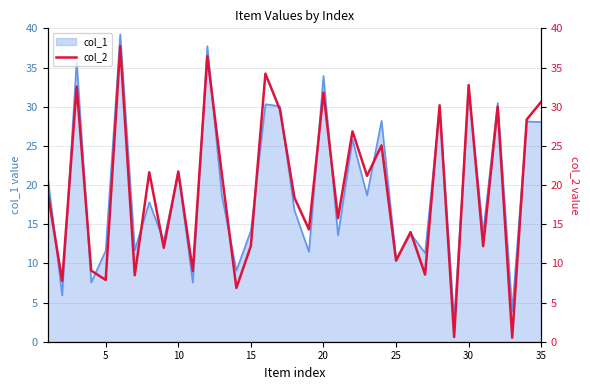

What is the sum of all values?

679.3